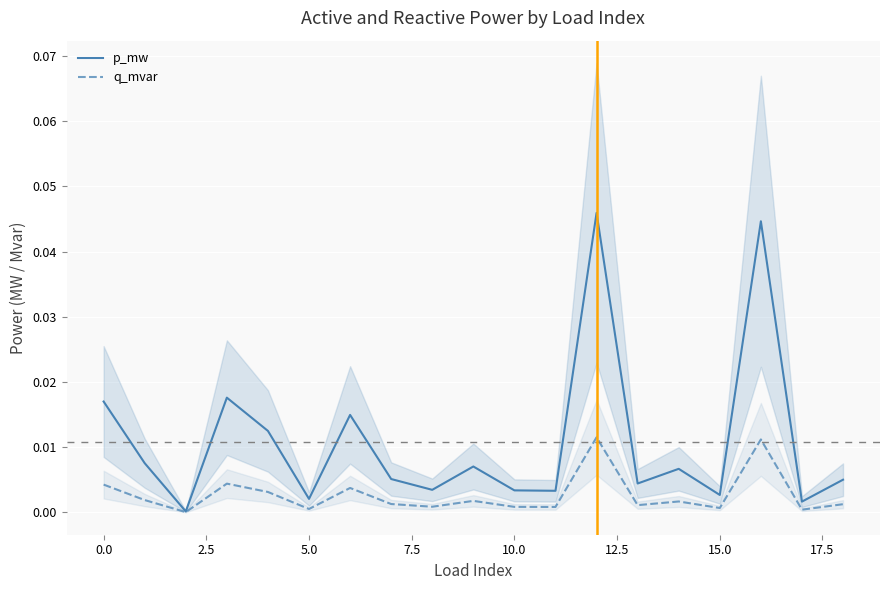

At 14, list the series in order from largest to smallest.

p_mw, q_mvar